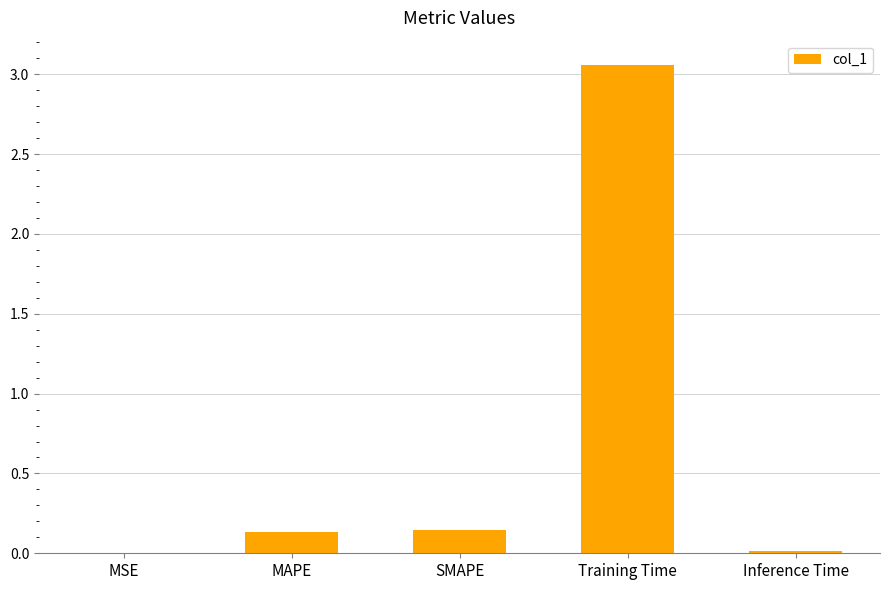

The chart shows a value of 0.0 at Inference Time. True or false?

True